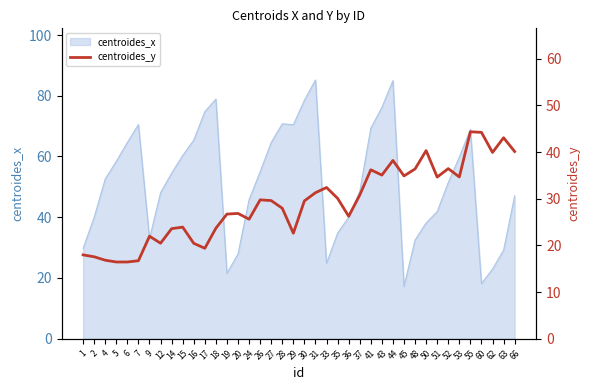

The value of centroides_x at 43 is 76.1. True or false?

True